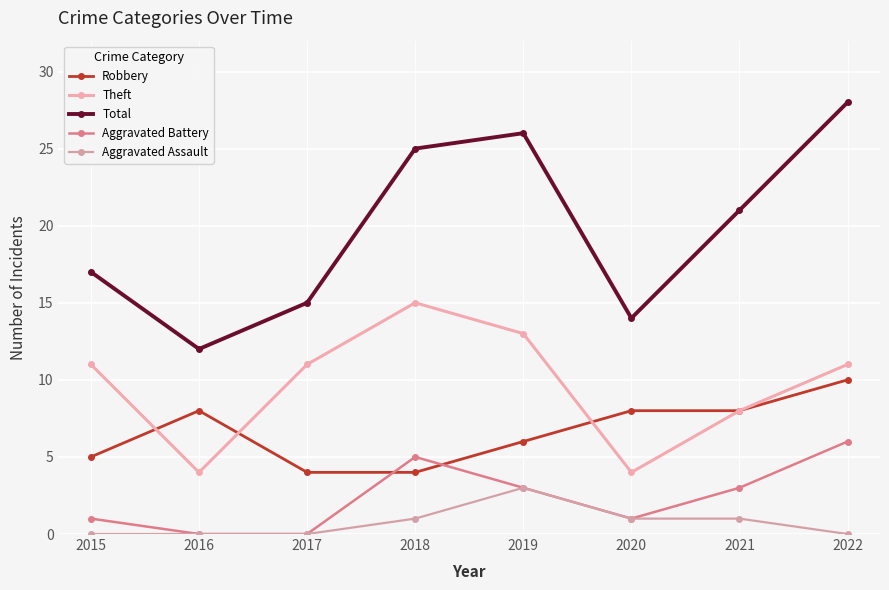

What is the maximum value shown in the chart?

28